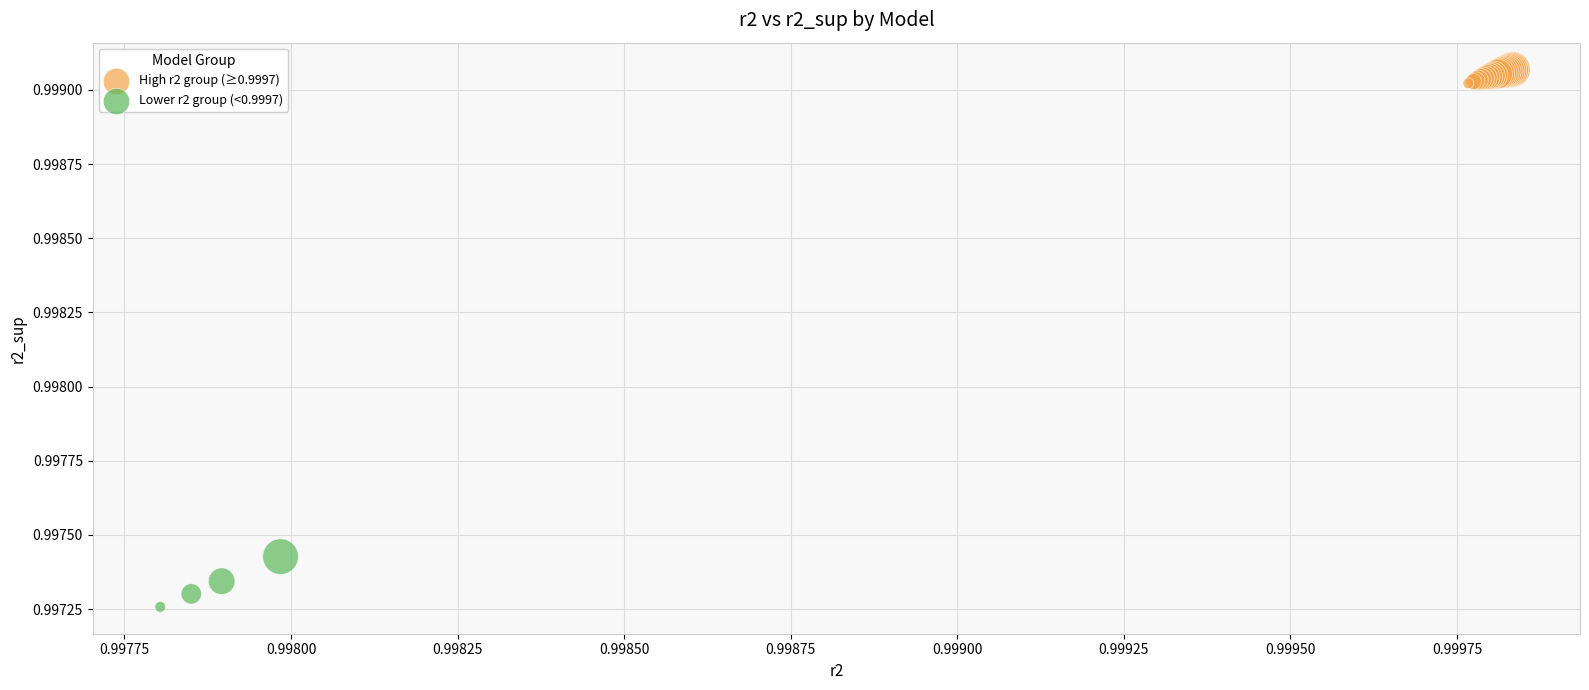

Which series reaches the minimum Y coordinate?

Lower r2 group (<0.9997)